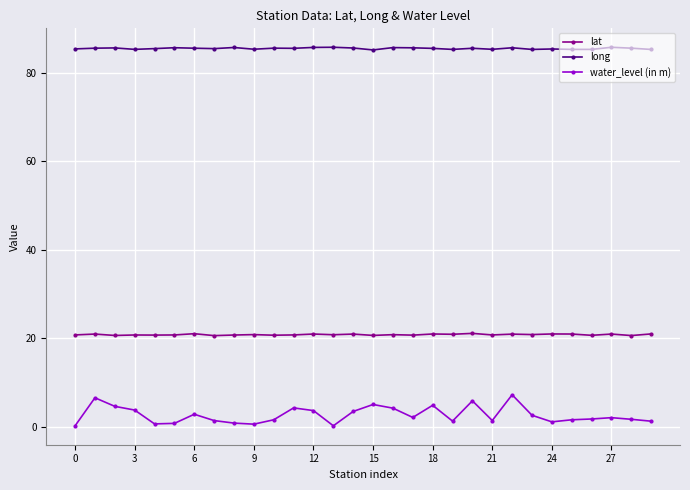

What is the maximum value shown in the chart?

85.8